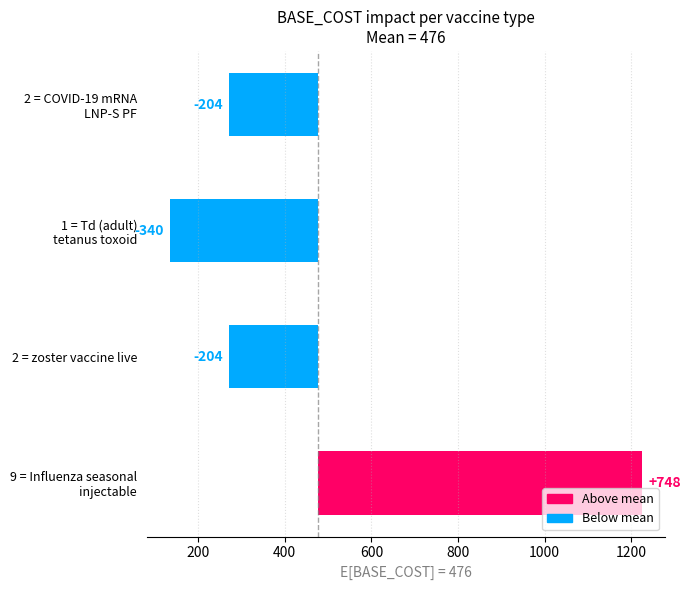

What is the difference between the maximum and minimum values?

1088